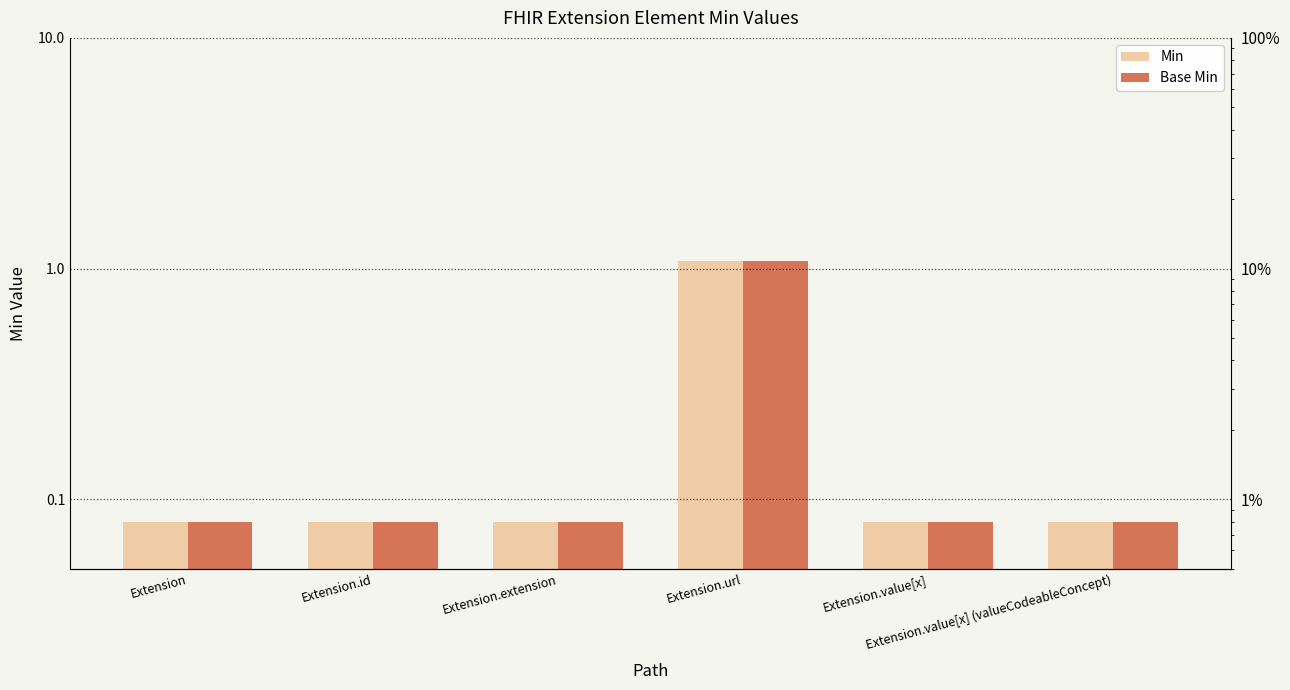

What is the total value across all series at Extension.extension?

0.2